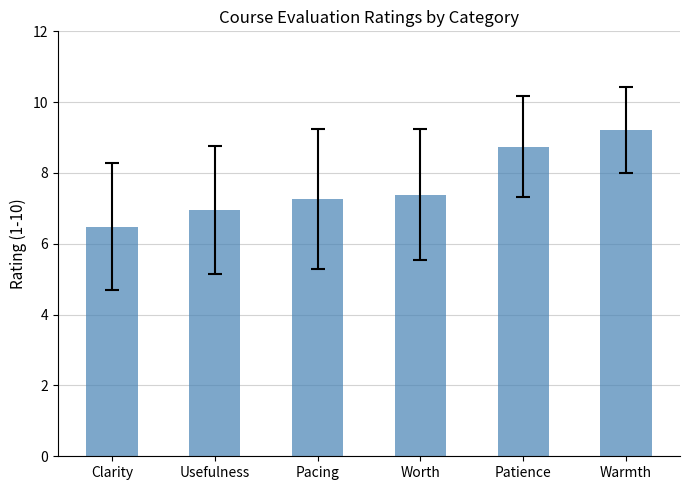

What is the difference between the second highest and minimum values?

2.3